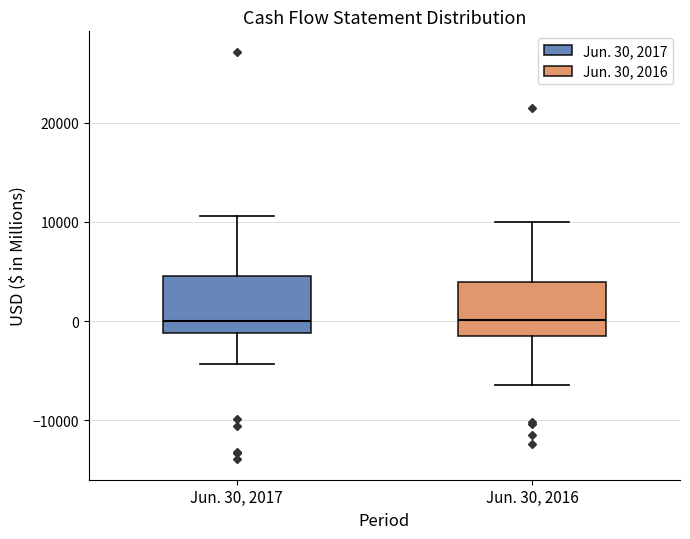

Reading left to right, read every box against the y-axis: the position of its median line, the range the box covers, and the ends of its whiskers. The values are not printed on the chart, so give them approximately, as read against the axis.

Jun. 30, 2017: median 0, box -1000 to 5000, whiskers -4000 to 11000
Jun. 30, 2016: median 0, box -1000 to 4000, whiskers -6000 to 10000